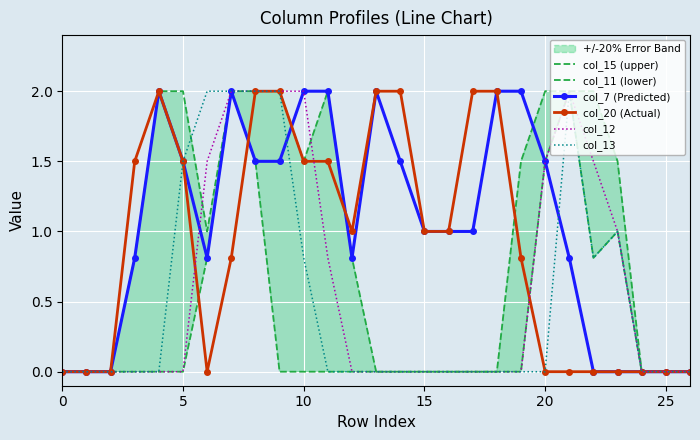

Reading left to right, transcribe all the data shown in this chart.

col_15 (upper): 0.0	0.0	0.0	0.8	2.0	2.0	1.0	2.0	1.5	0.0	0.0	0.0	0.0	0.0	0.0	0.0	0.0	0.0	0.0	1.5	2.0	2.0	2.0	1.5	0.0	0.0	0.0
col_11 (lower): 0.0	0.0	0.0	0.0	0.0	0.0	0.8	2.0	2.0	2.0	1.5	2.0	0.8	0.0	0.0	0.0	0.0	0.0	0.0	0.0	1.5	2.0	0.8	1.0	0.0	0.0	0.0
col_7 (Predicted): 0.0	0.0	0.0	0.8	2.0	1.5	0.8	2.0	1.5	1.5	2.0	2.0	0.8	2.0	1.5	1.0	1.0	1.0	2.0	2.0	1.5	0.8	0.0	0.0	0.0	0.0	0.0
col_20 (Actual): 0.0	0.0	0.0	1.5	2.0	1.5	0.0	0.8	2.0	2.0	1.5	1.5	1.0	2.0	2.0	1.0	1.0	2.0	2.0	0.8	0.0	0.0	0.0	0.0	0.0	0.0	0.0
col_12: 0.0	0.0	0.0	0.0	0.0	0.0	1.5	2.0	2.0	2.0	2.0	0.8	0.0	0.0	0.0	0.0	0.0	0.0	0.0	0.0	1.5	2.0	1.5	1.0	0.0	0.0	0.0
col_13: 0.0	0.0	0.0	0.0	0.0	1.5	2.0	2.0	2.0	2.0	0.8	0.0	0.0	0.0	0.0	0.0	0.0	0.0	0.0	0.0	0.0	2.0	0.8	1.0	0.0	0.0	0.0